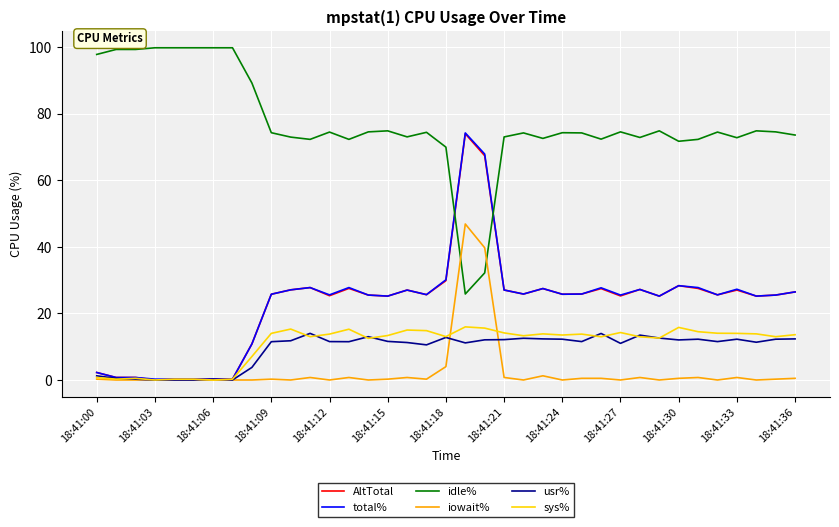

True or false: usr% has more than 1 points higher than both neighbors.

True